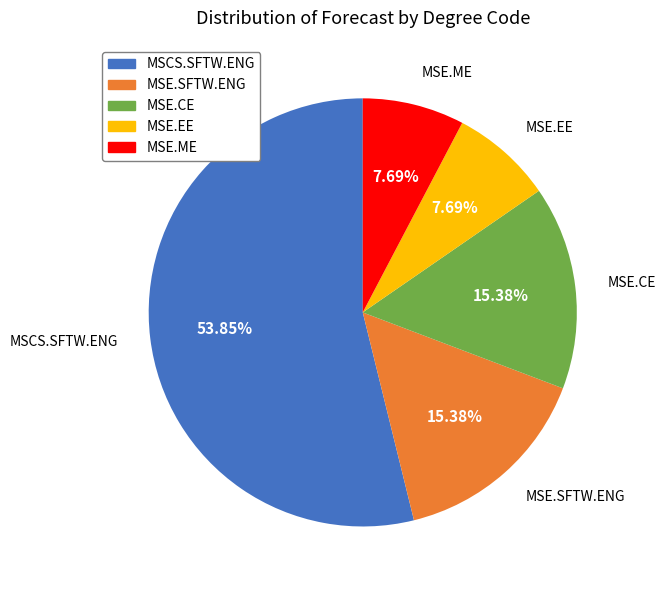

Is there any slice that represents more than half of the pie?

Yes